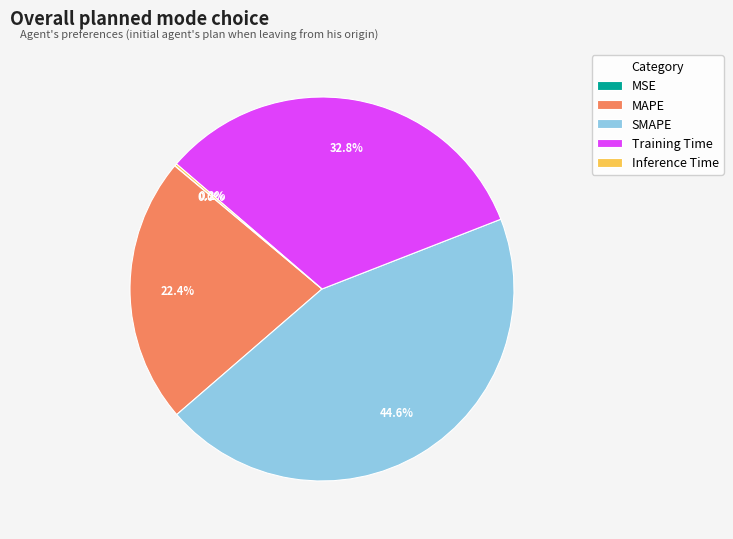

Does any single category account for the majority?

No